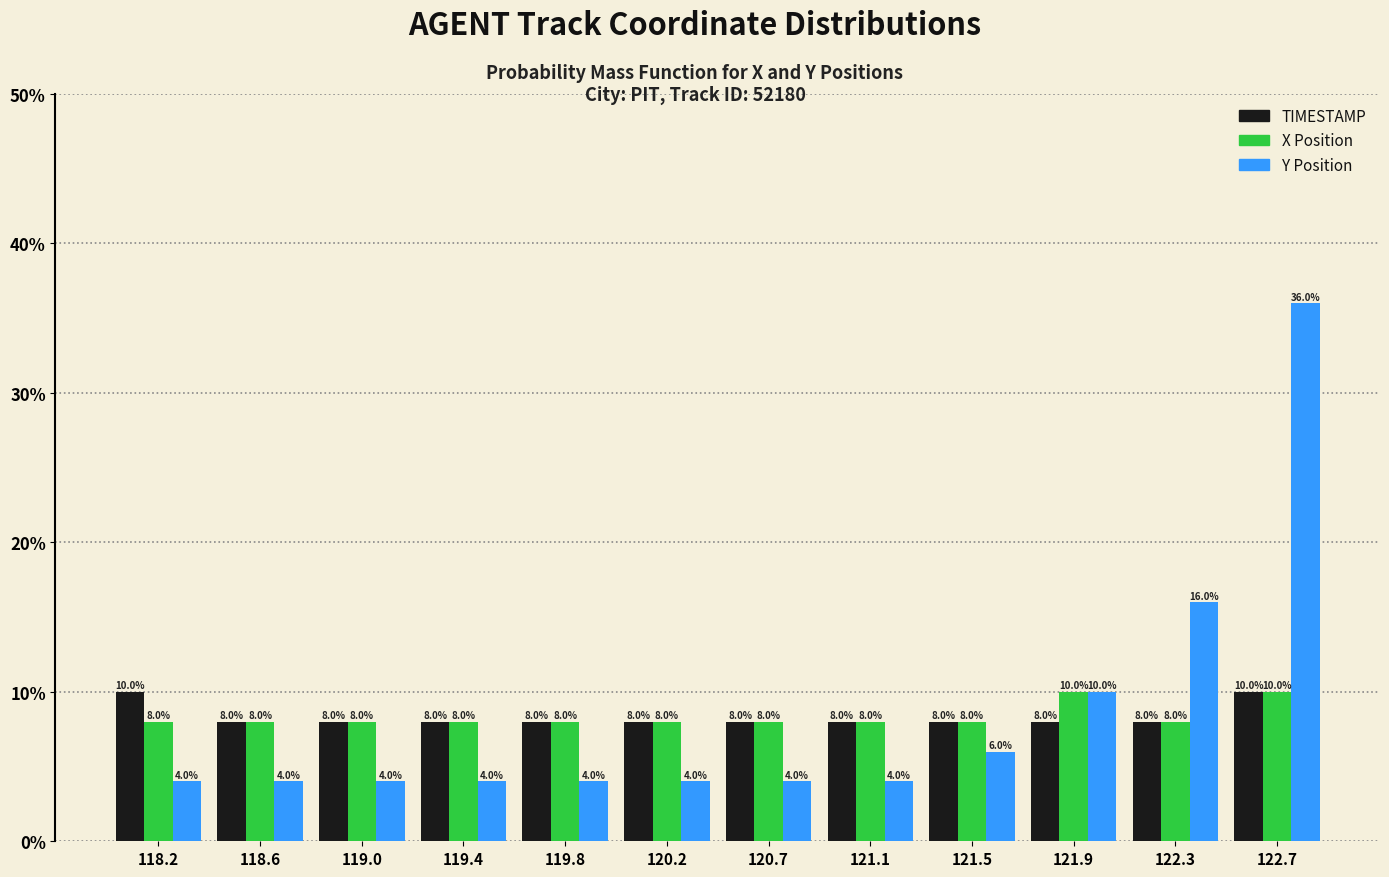

Reading left to right, extract all data points from this chart.

TIMESTAMP: 118.2=10	118.6=8	119.0=8	119.4=8	119.8=8	120.2=8	120.7=8	121.1=8	121.5=8	121.9=8	122.3=8	122.7=10
X: 118.2=8	118.6=8	119.0=8	119.4=8	119.8=8	120.2=8	120.7=8	121.1=8	121.5=8	121.9=10	122.3=8	122.7=10
Y: 118.2=4	118.6=4	119.0=4	119.4=4	119.8=4	120.2=4	120.7=4	121.1=4	121.5=6	121.9=10	122.3=16	122.7=36